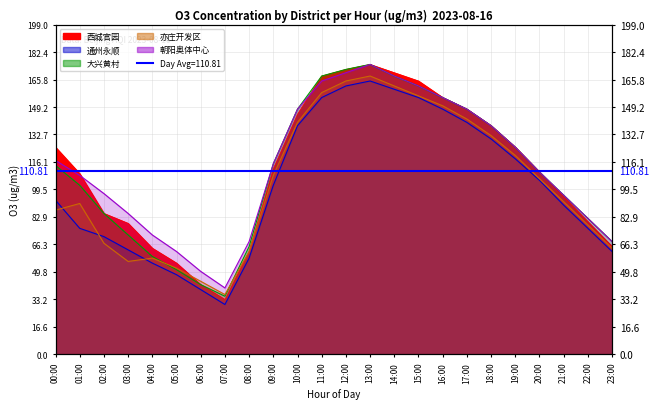

What is the average value of the 朝阳奥体中心 series?

114